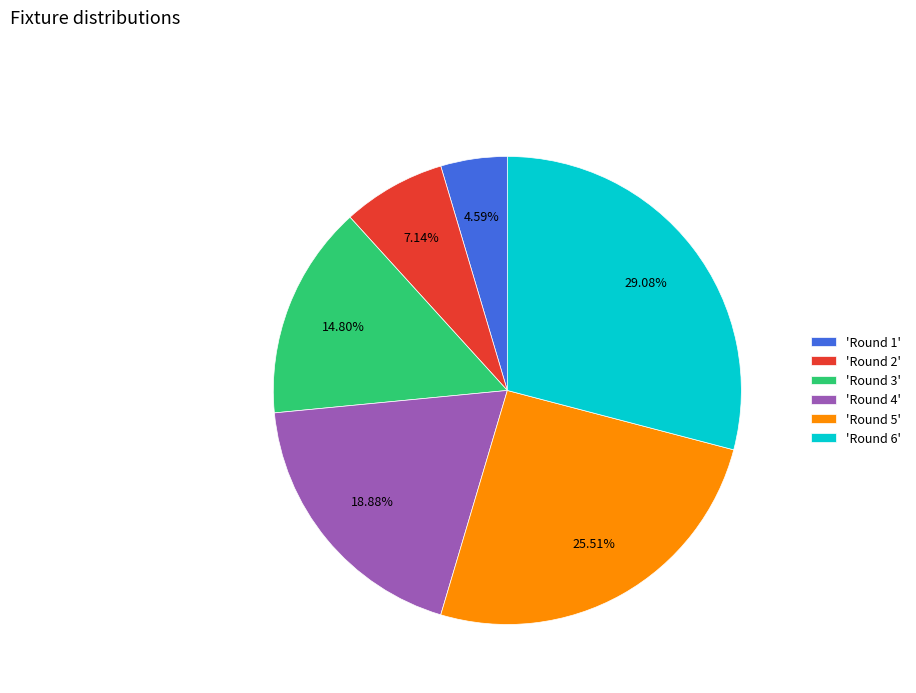

How many slices are in this pie chart?

6